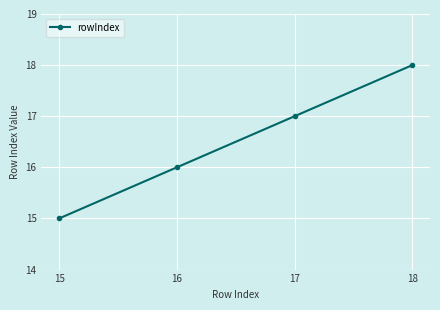

Reading left to right, extract all data points from this chart.

15=15	16=16	17=17	18=18